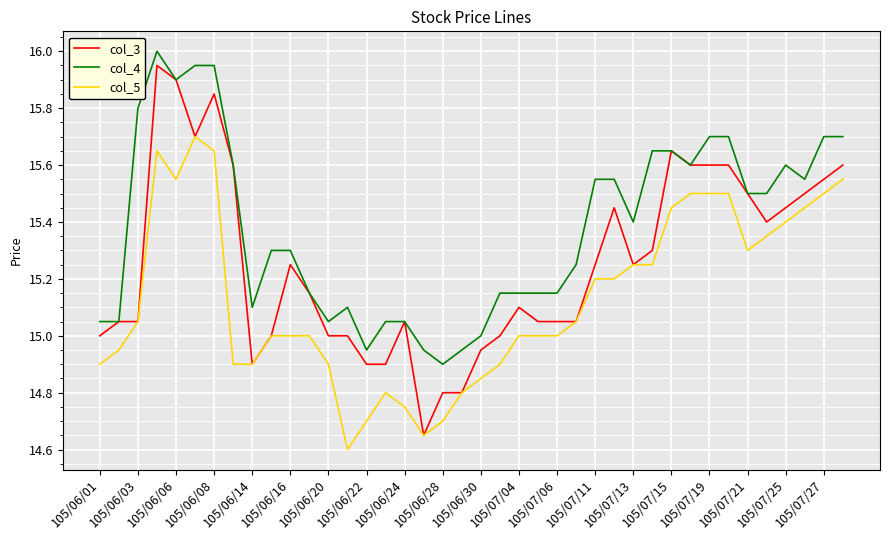

Which series has the widest spread of values?

col_3